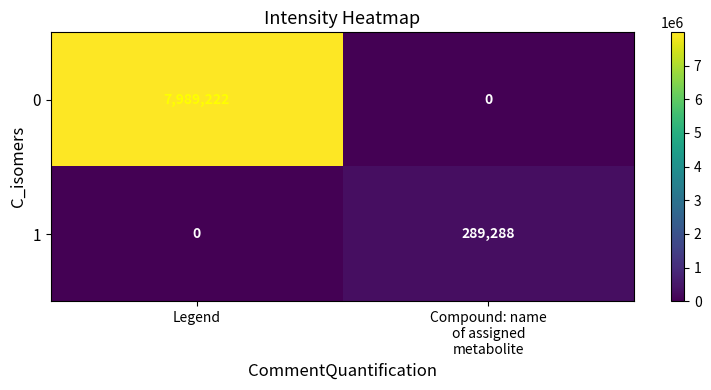

The 0 series shows 3833171 at Legend. True or false?

False